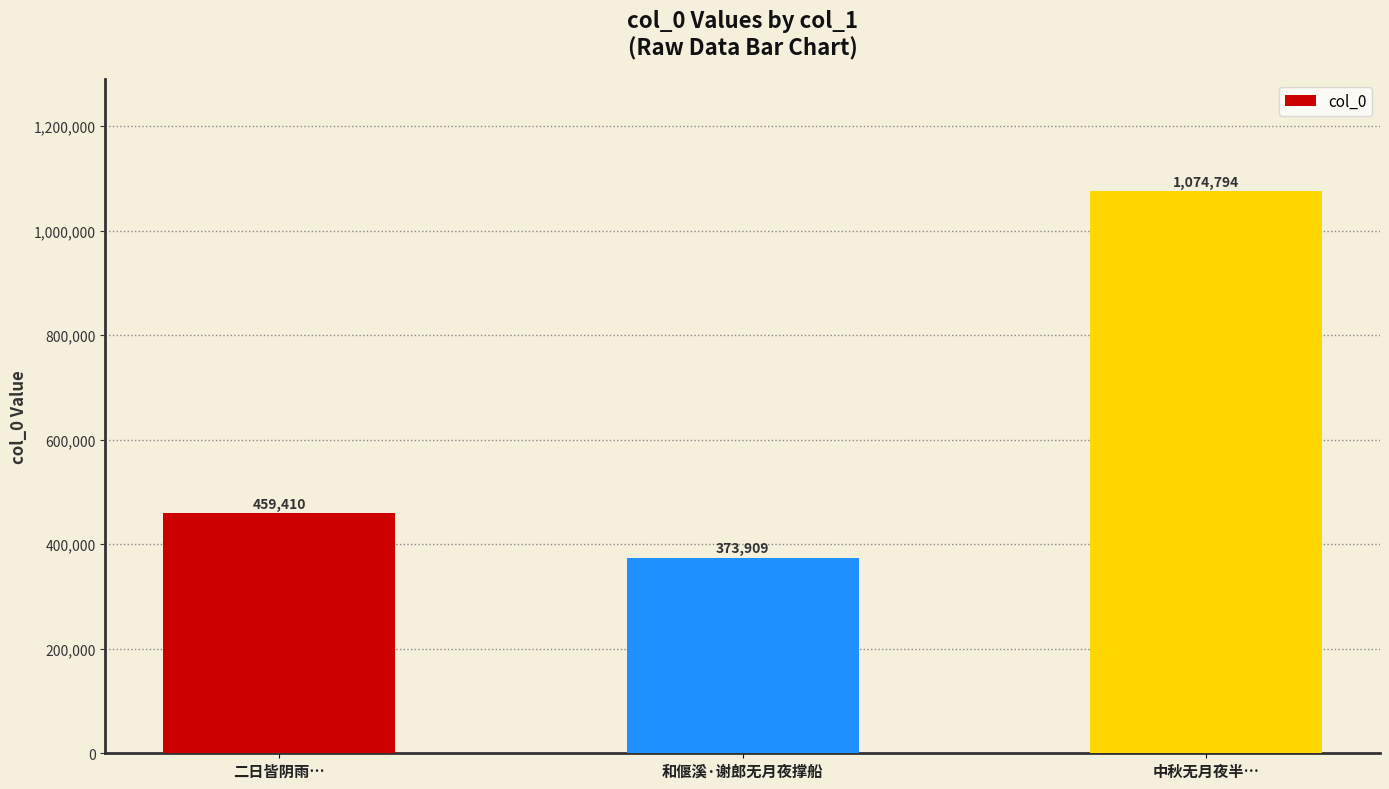

What is the difference between the values at 中秋无月夜半… and 和偃溪·谢郎无月夜撑船?

700885